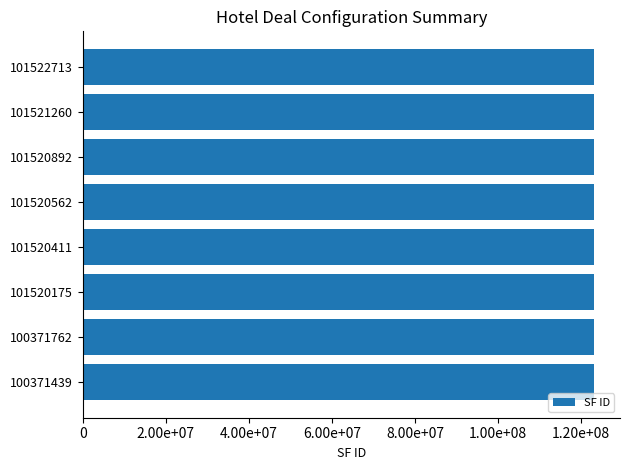

The Single Discount Cost series shows 0.0 at 101522713. True or false?

False